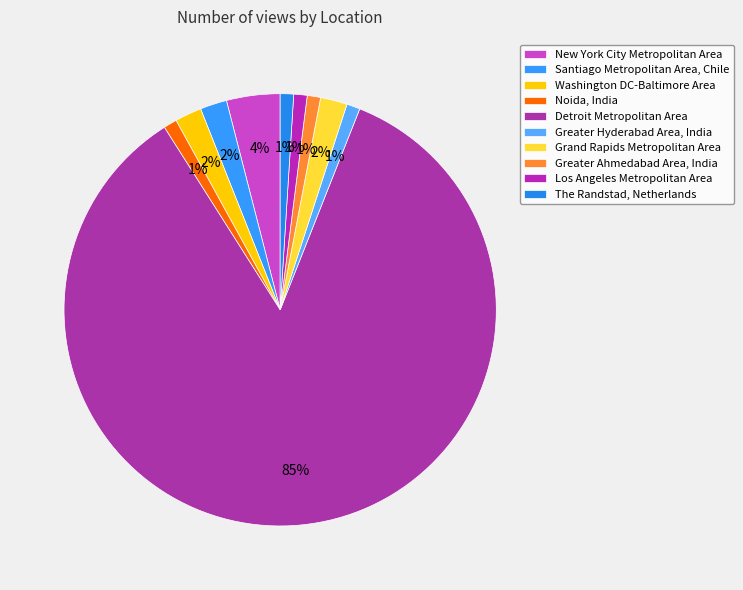

Which category has the smallest portion of the pie?

Noida, India